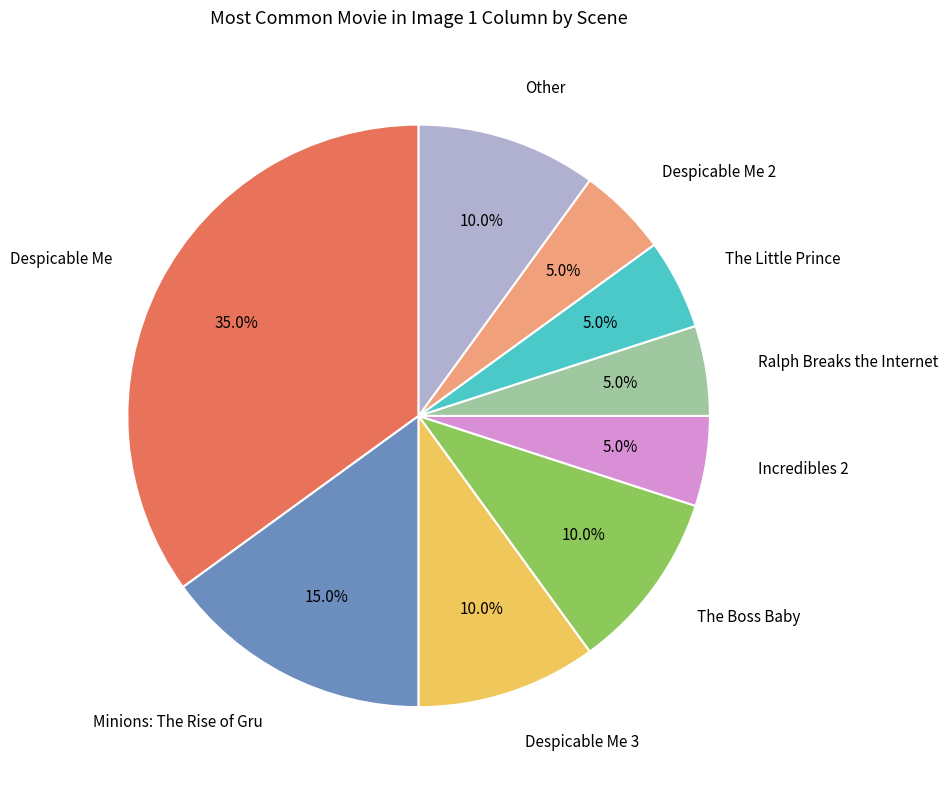

Does any single category account for the majority?

No